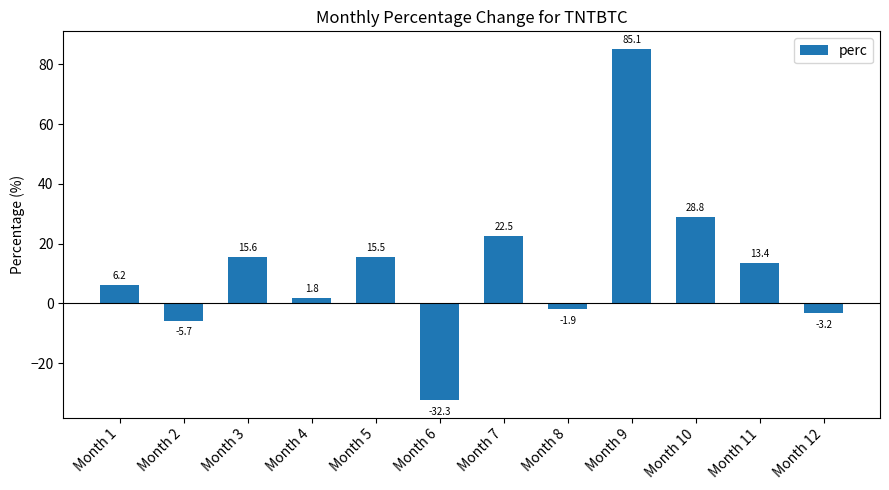

True or false: the data shows 6.3 at Month 7.

False